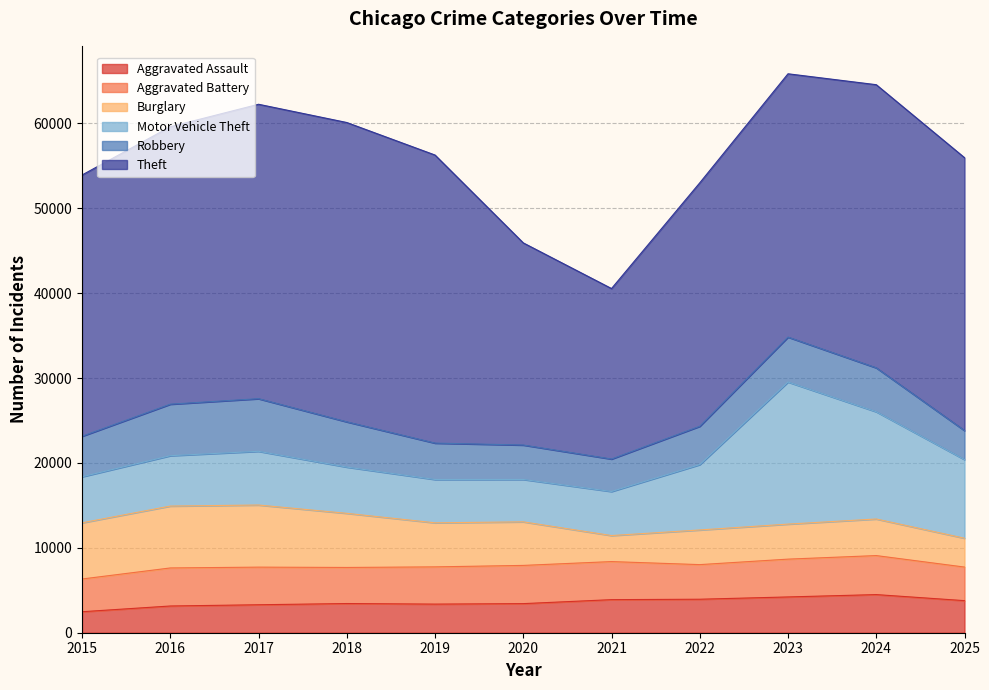

The Robbery series shows 8192 at 2016. True or false?

False